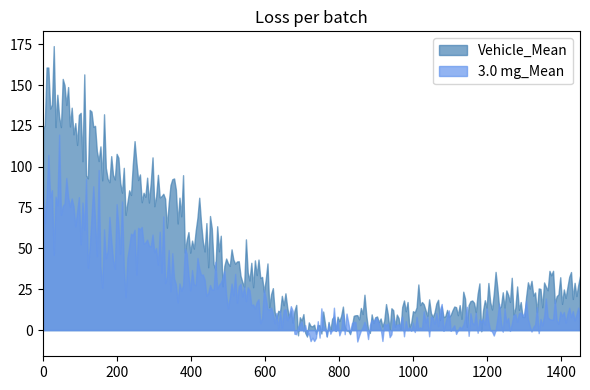

Which series has the widest spread of values?

Vehicle_Mean